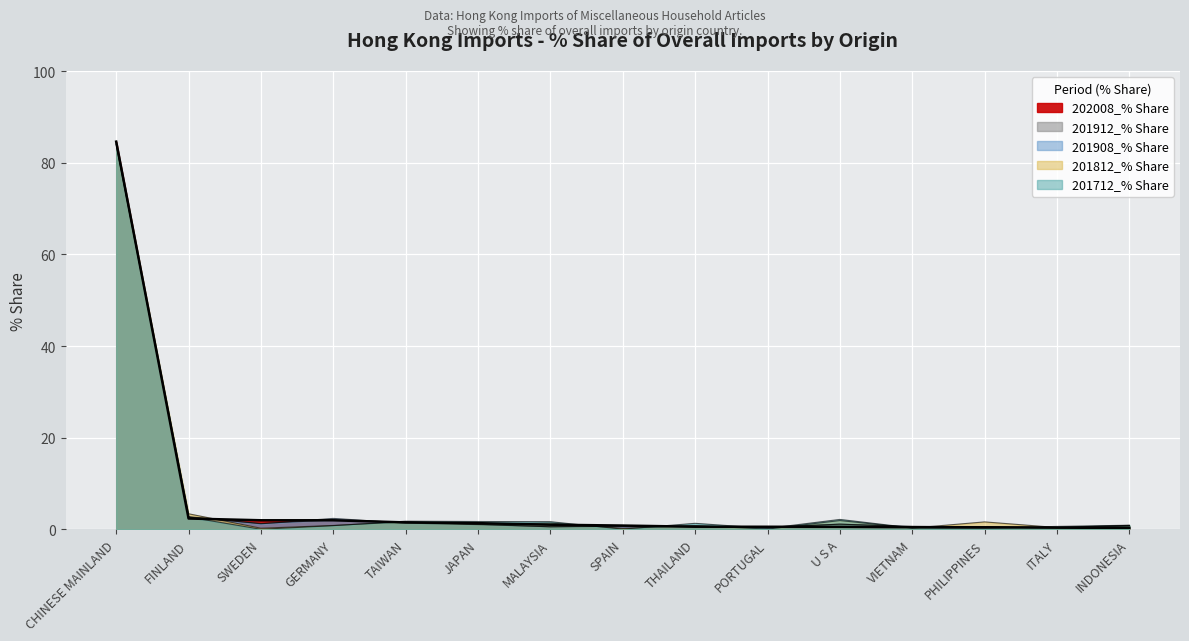

Between which two adjacent categories do 201912_% Share and 201908_% Share first intersect?

CHINESE MAINLAND and FINLAND